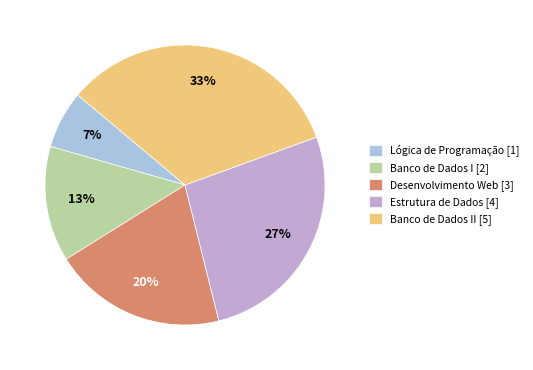

Count the number of slices in the pie.

5